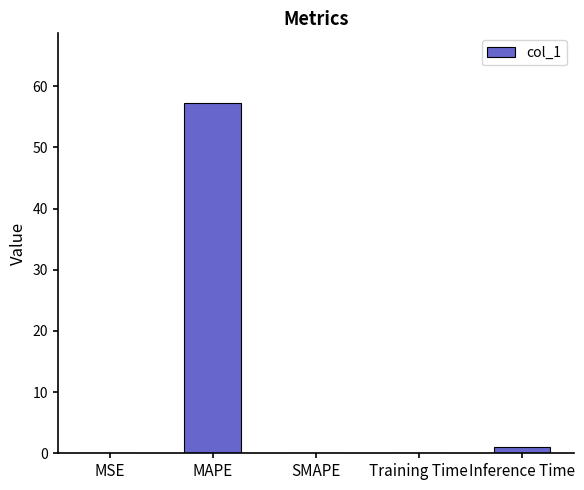

At which category does the chart reach its peak across all series?

MAPE